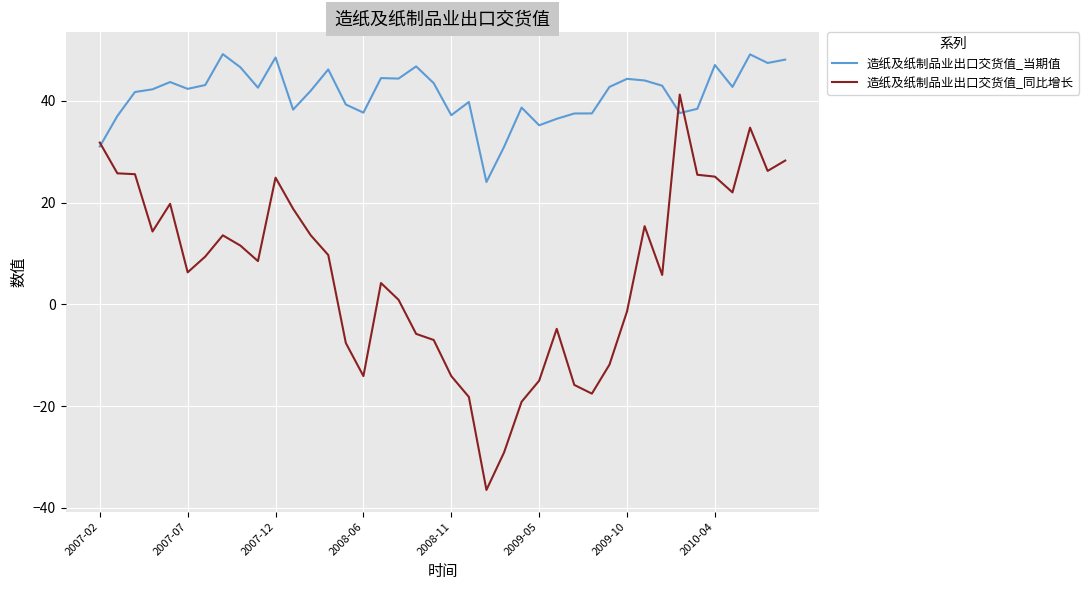

What is the maximum value shown in the chart?

49.2